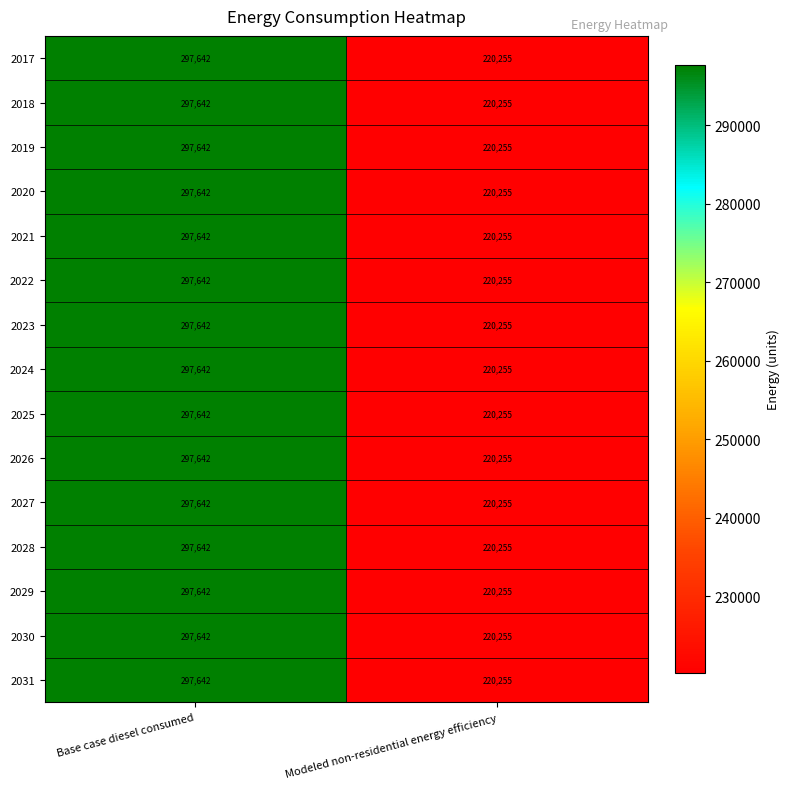

At how many categories does at least one series exceed 257834?

1